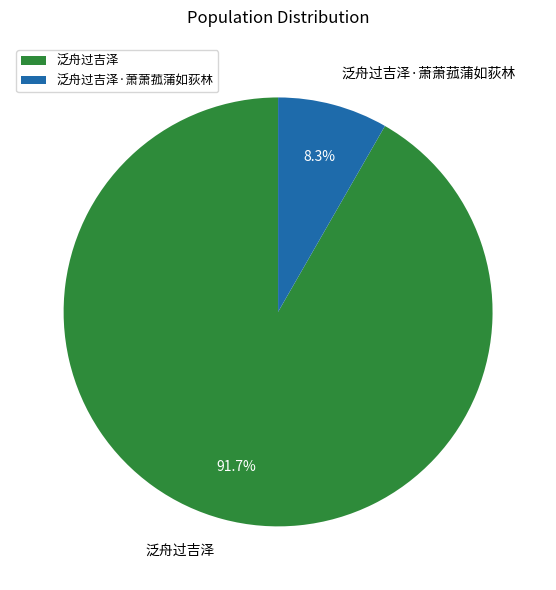

Approximately how many times larger is the value at 泛舟过吉泽·萧萧菰蒲如荻林 compared to 泛舟过吉泽?

0.1